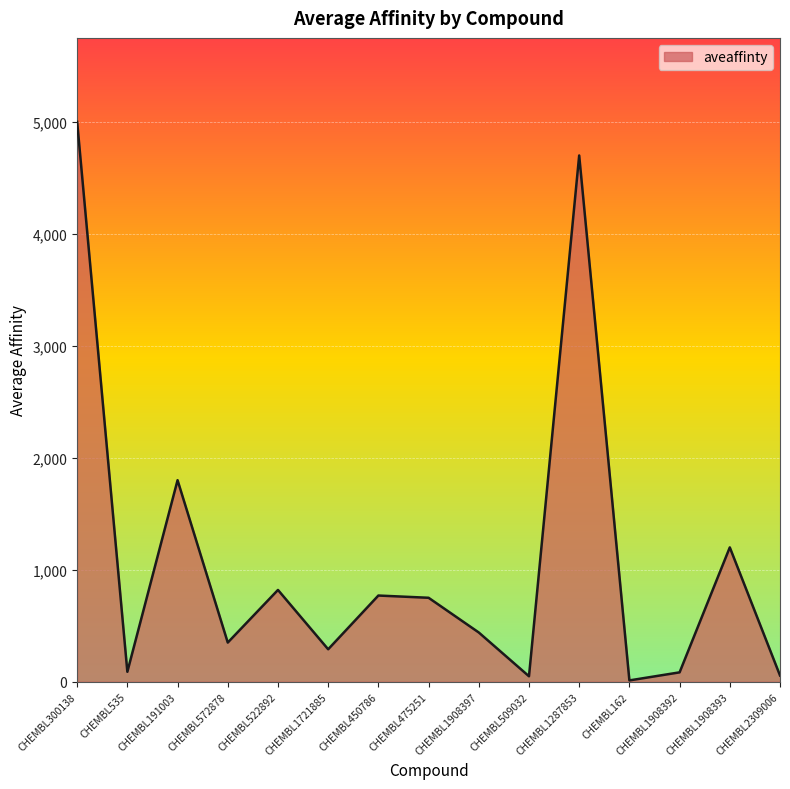

Does the chart display data point markers on the line(s)?

No